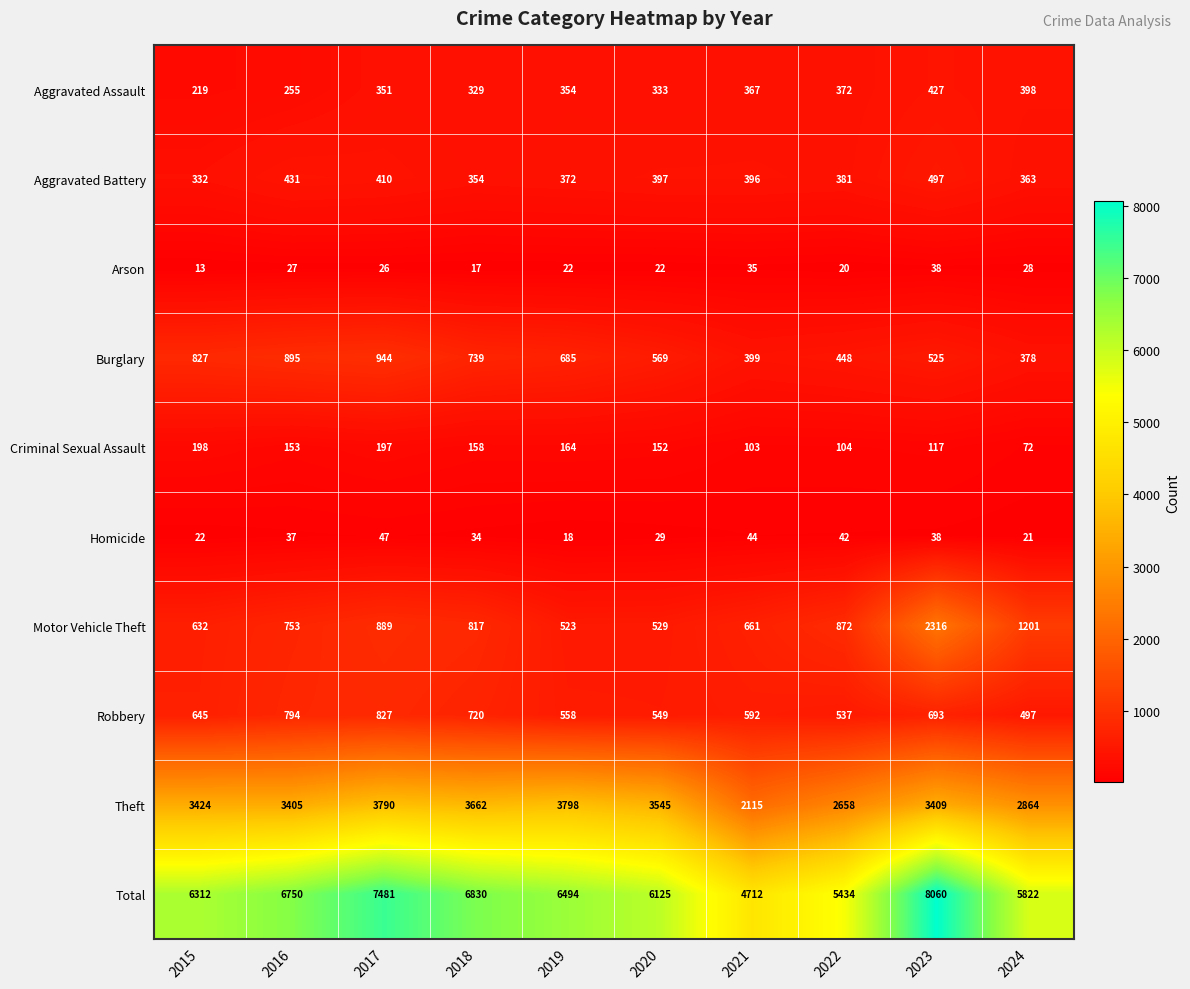

What is the difference between the maximum and minimum values in the Burglary series?

566